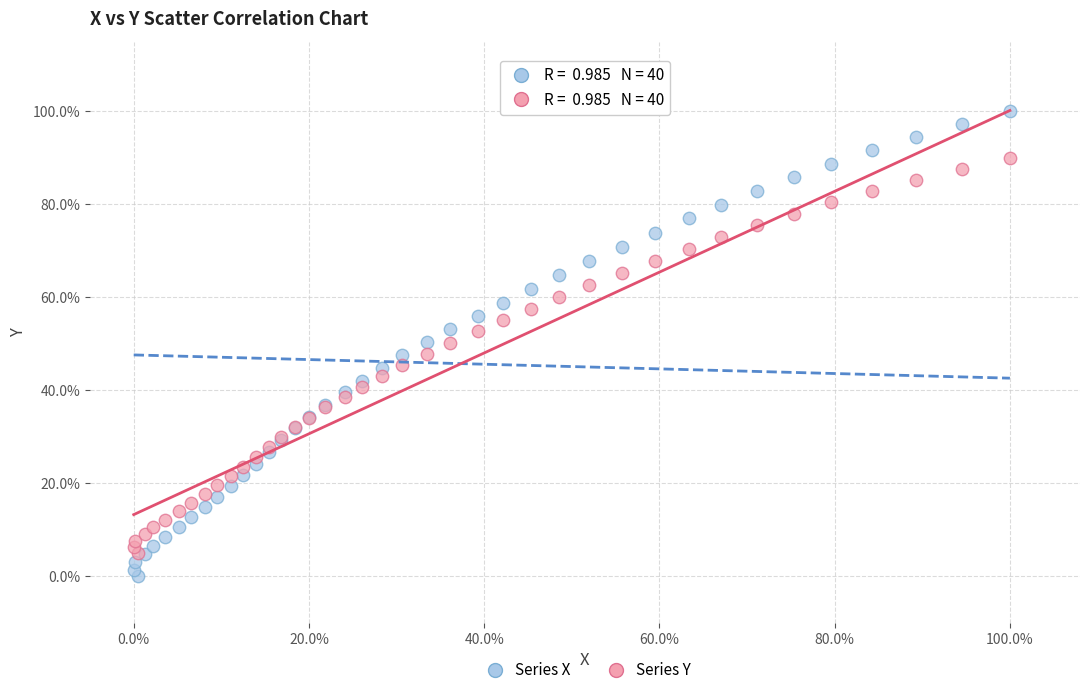

What are all the series names shown in the legend?

Series X, Series Y